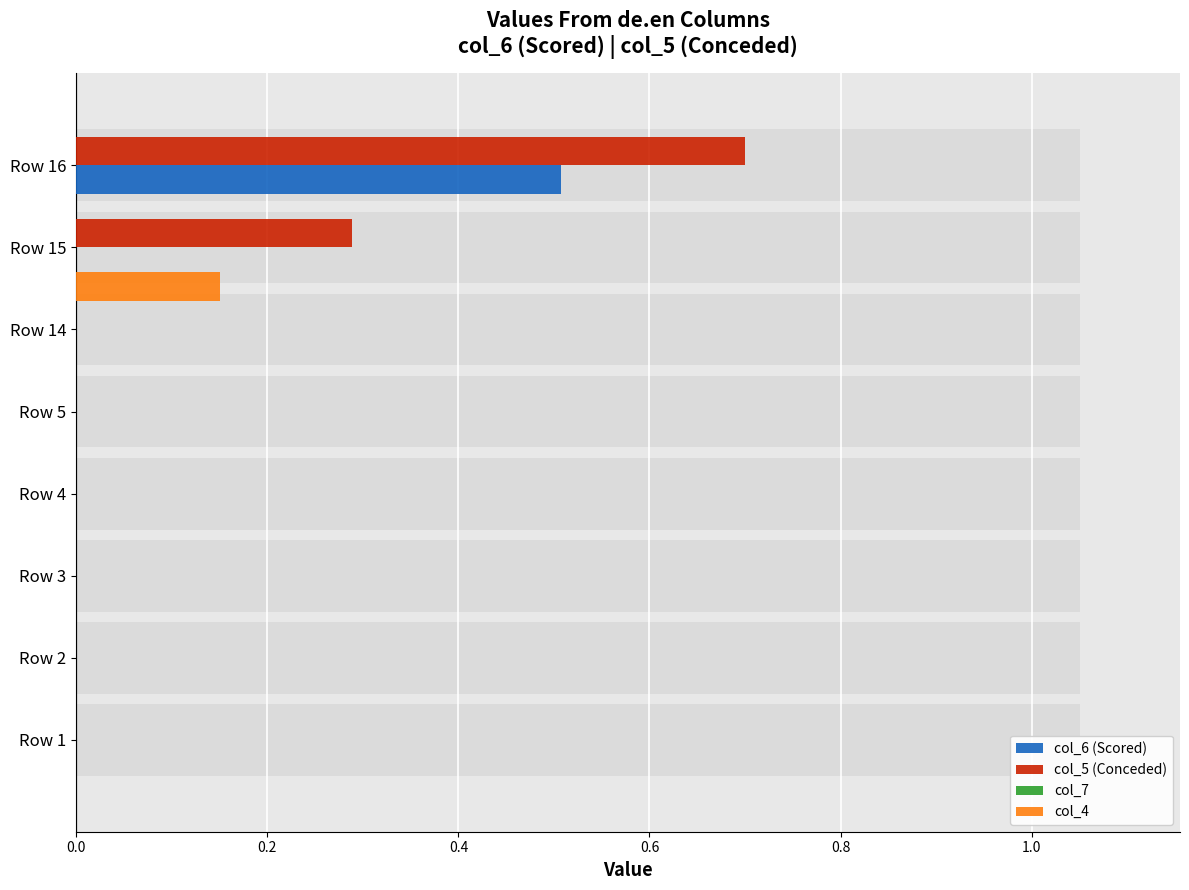

Count the col_5 (Conceded) values in the range 0 to 1.

8